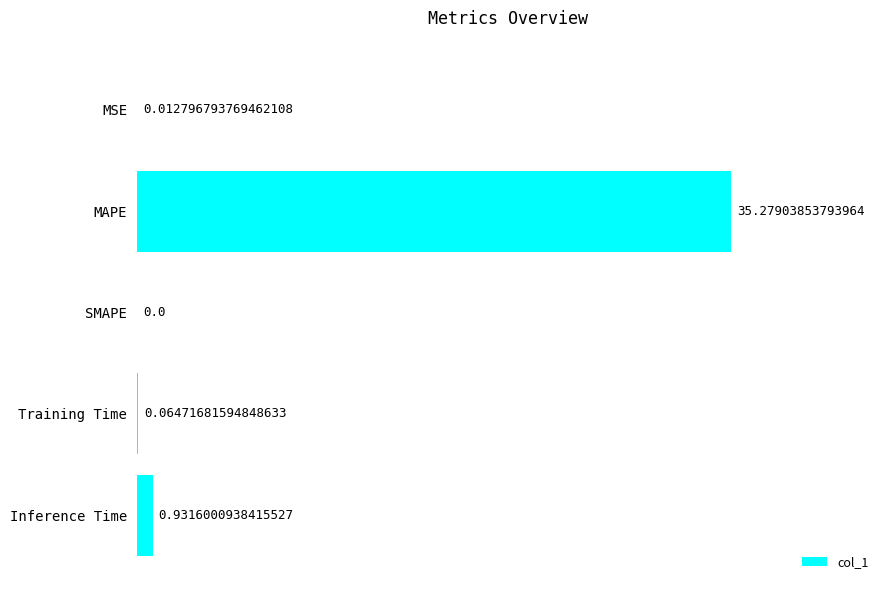

How many values are above zero?

4